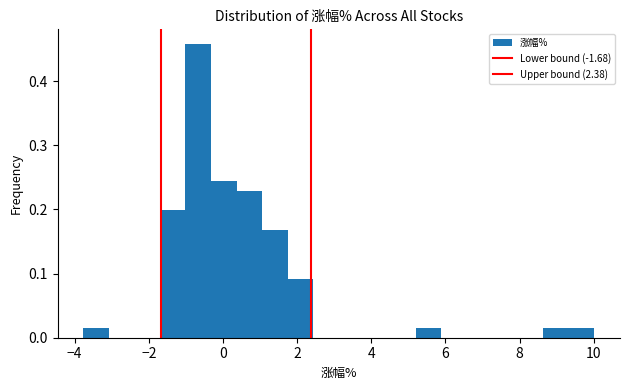

Around what value on the x-axis is the tallest bar? Give the approximate position of its centre, as read against the axis.

-0.6